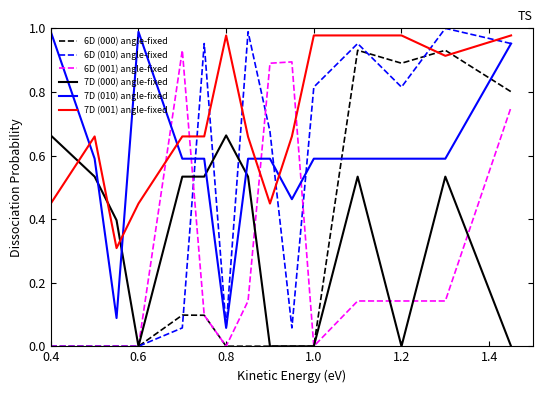

Which series has the largest total across all categories?

7D (001) angle-fixed